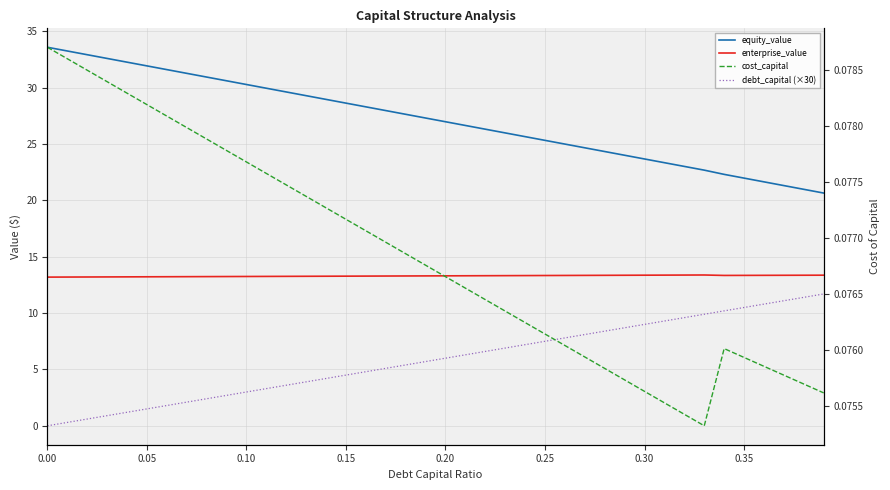

Is this an area chart (filled region under the line)?

No